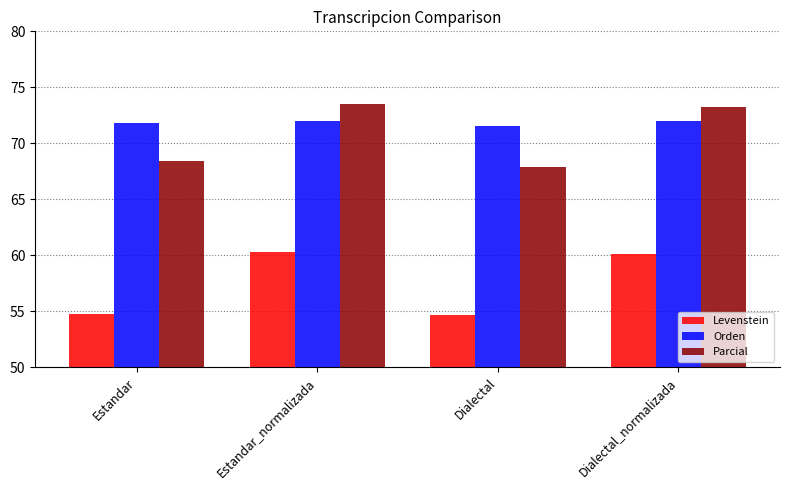

Reading left to right, what are all the values shown in this chart?

Levenstein: 54.8	60.3	54.7	60.1
Orden: 71.8	72.0	71.5	72.0
Parcial: 68.4	73.5	67.9	73.2